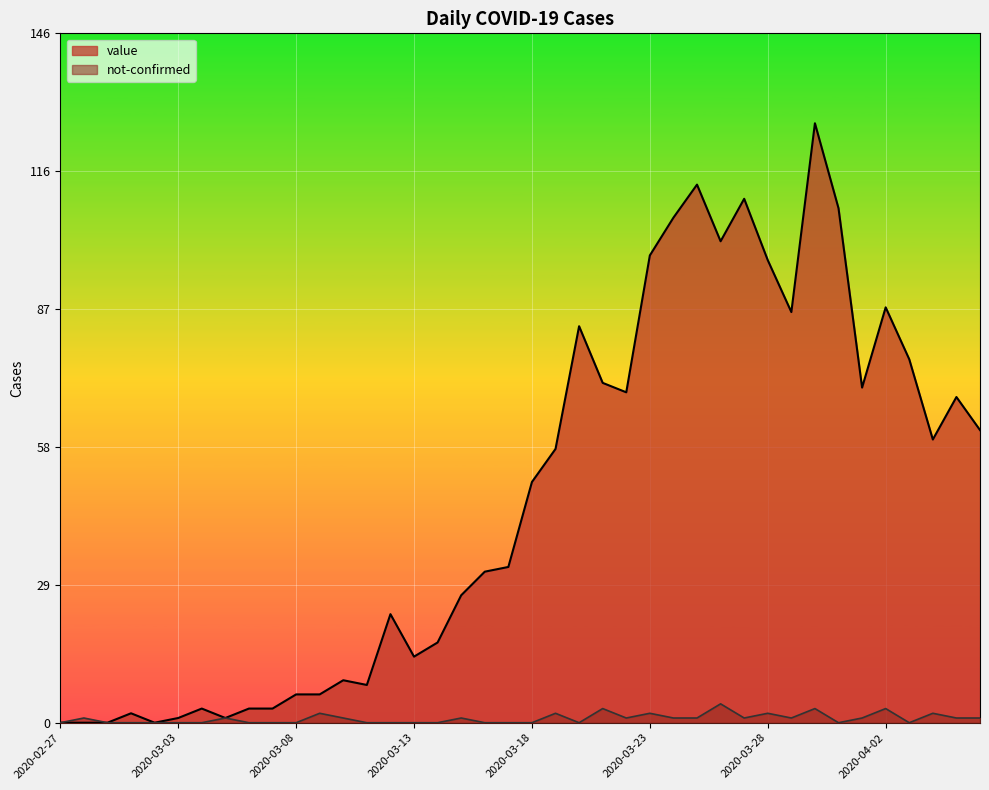

What is the maximum value for not-confirmed?

4